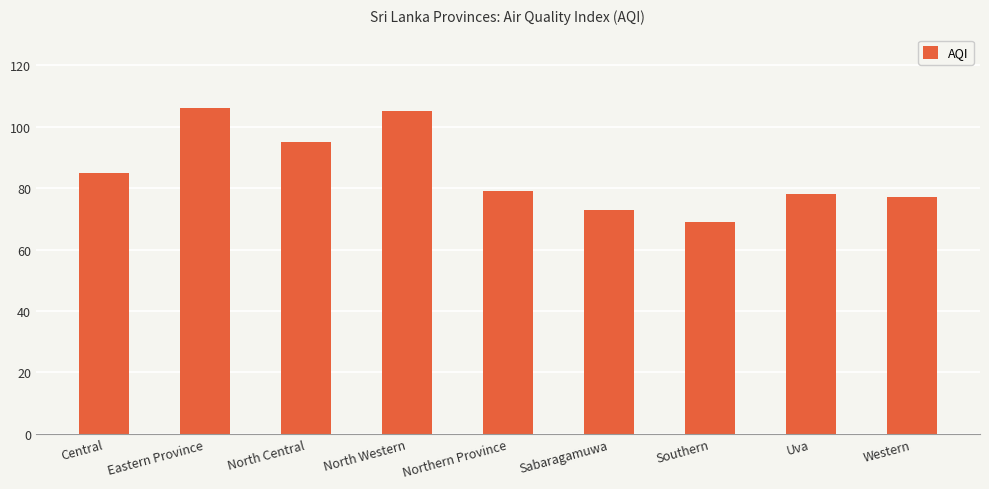

Which category has the lowest value across all series?

Southern